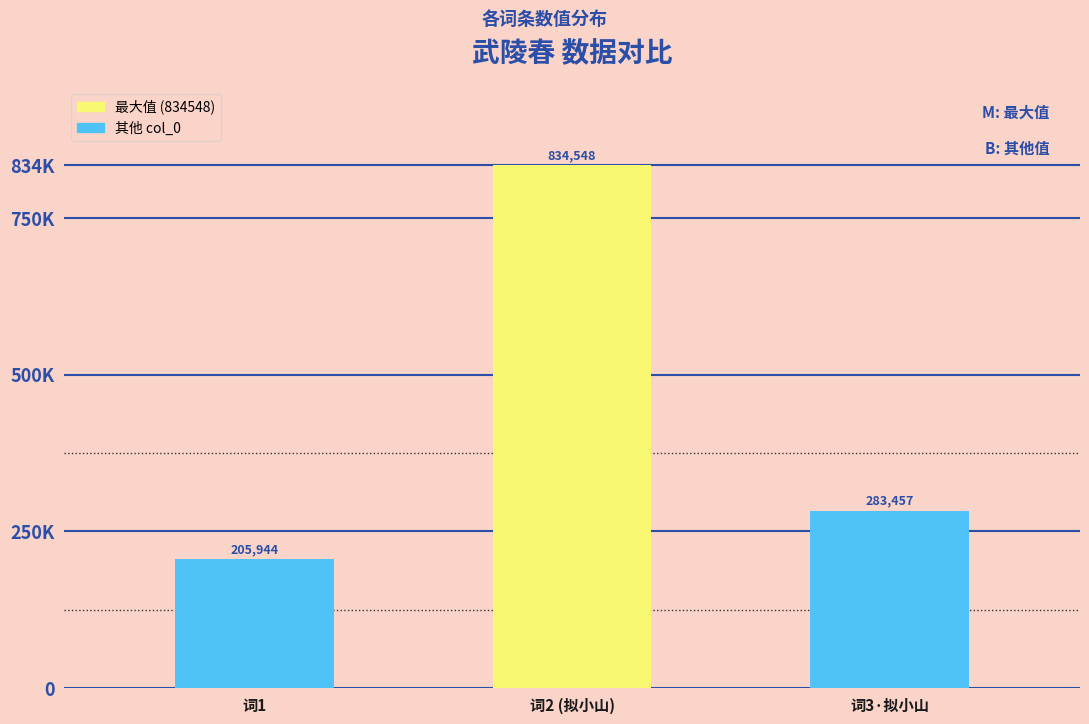

The value at 词1 is 205944. True or false?

True